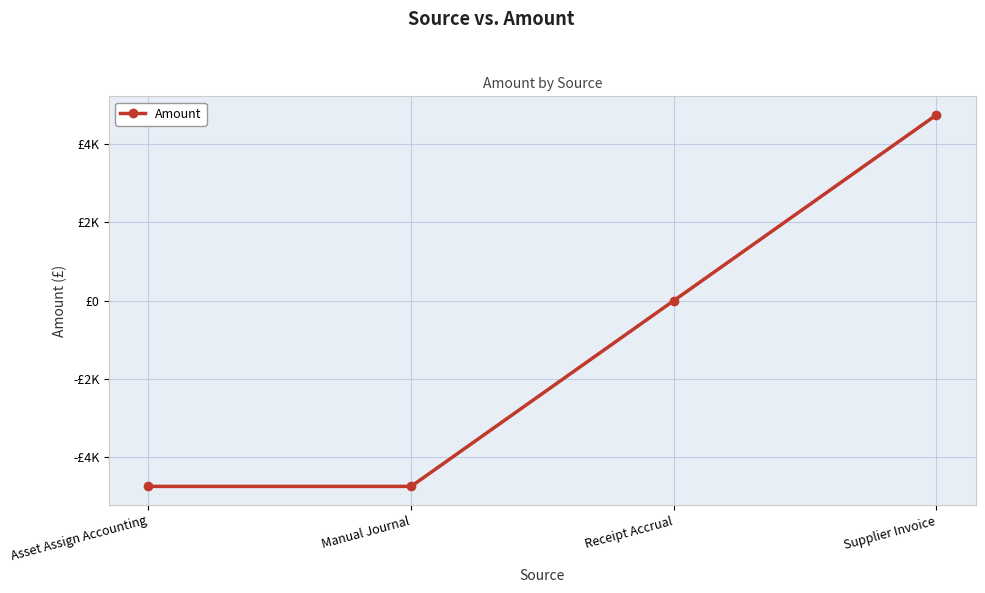

What is the average value?

-1186